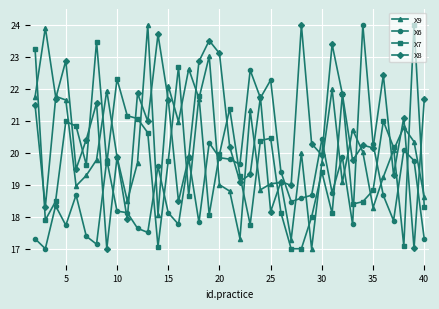

Which series has the largest total across all categories?

X8